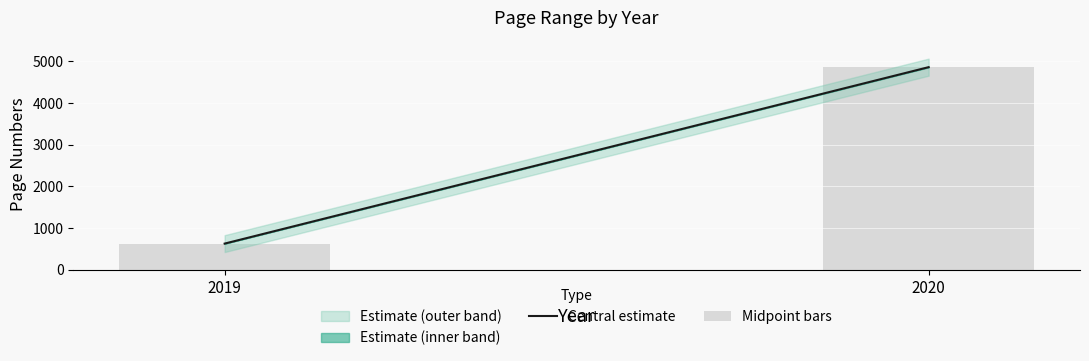

Which label corresponds to the largest value in the chart?

2020